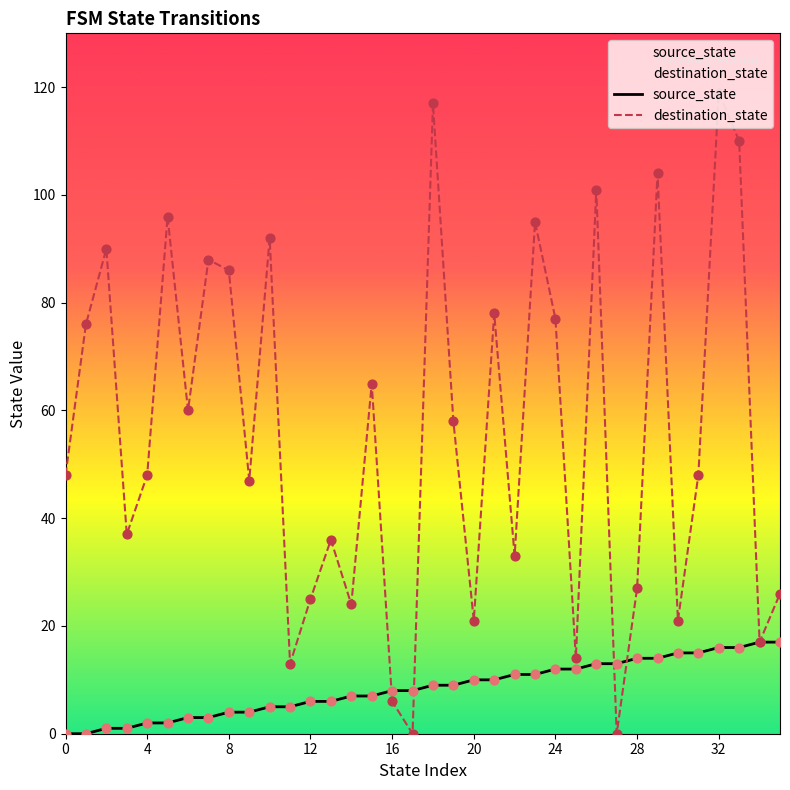

What is the total value across all series at 35?

43